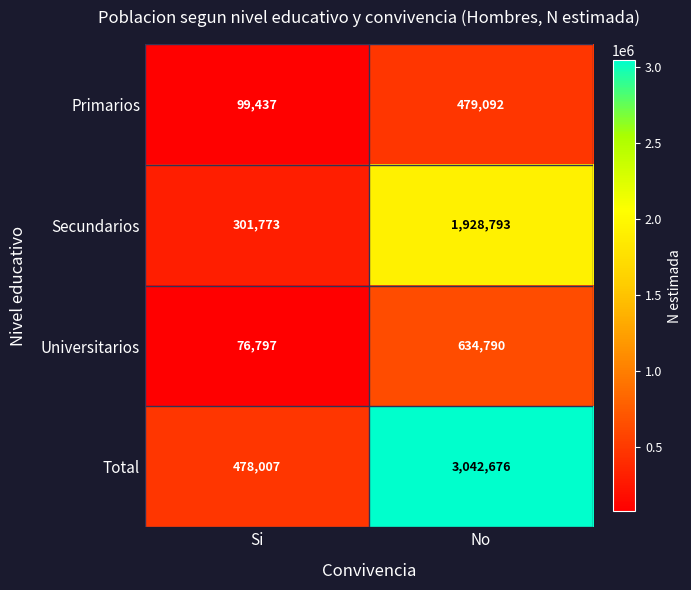

Count the number of categories in the chart.

2